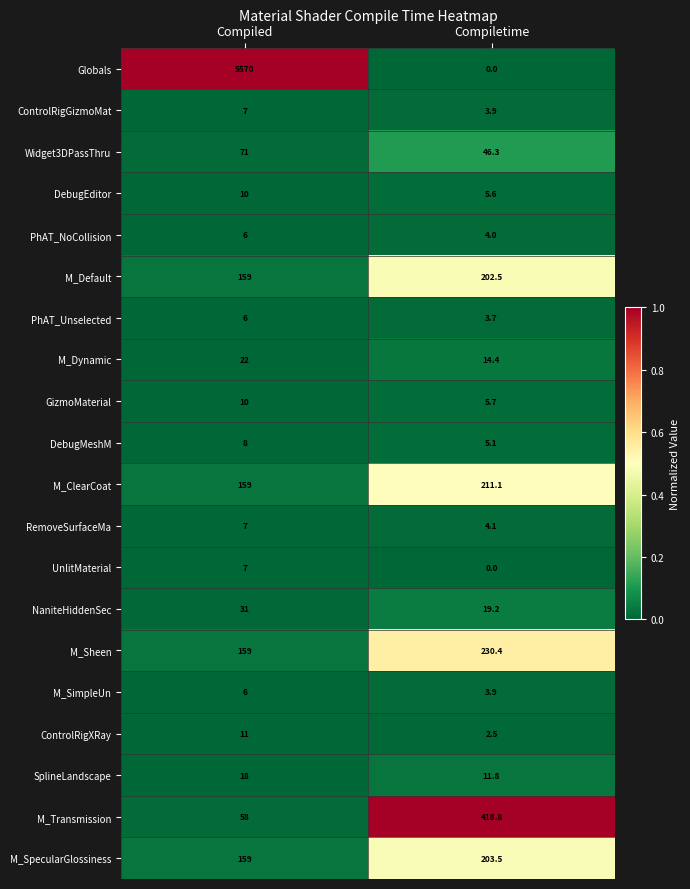

Which label corresponds to the smallest value in the chart?

Compiletime